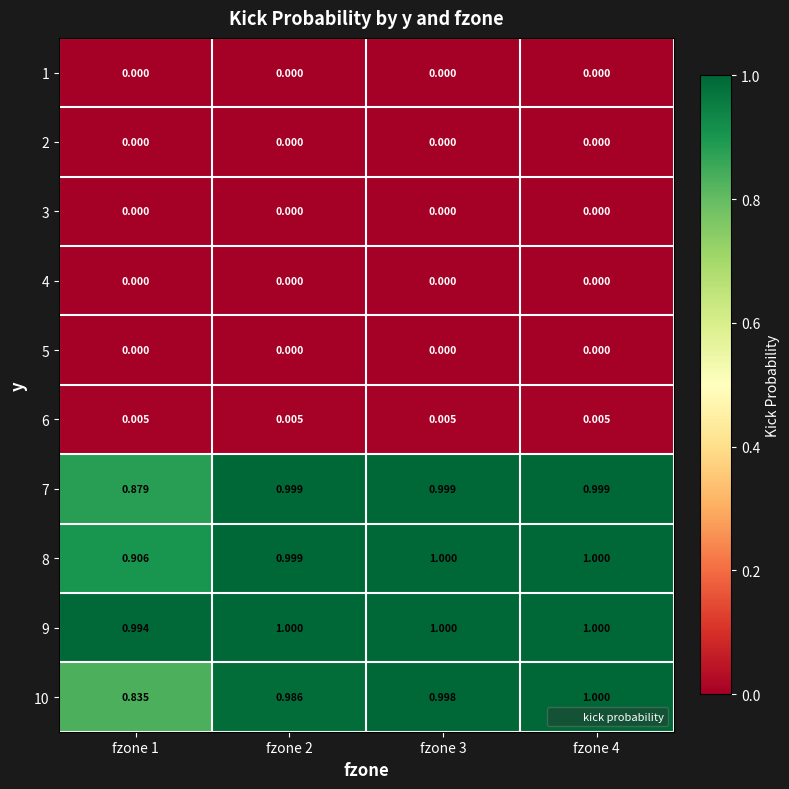

Which series has the widest spread of values?

10